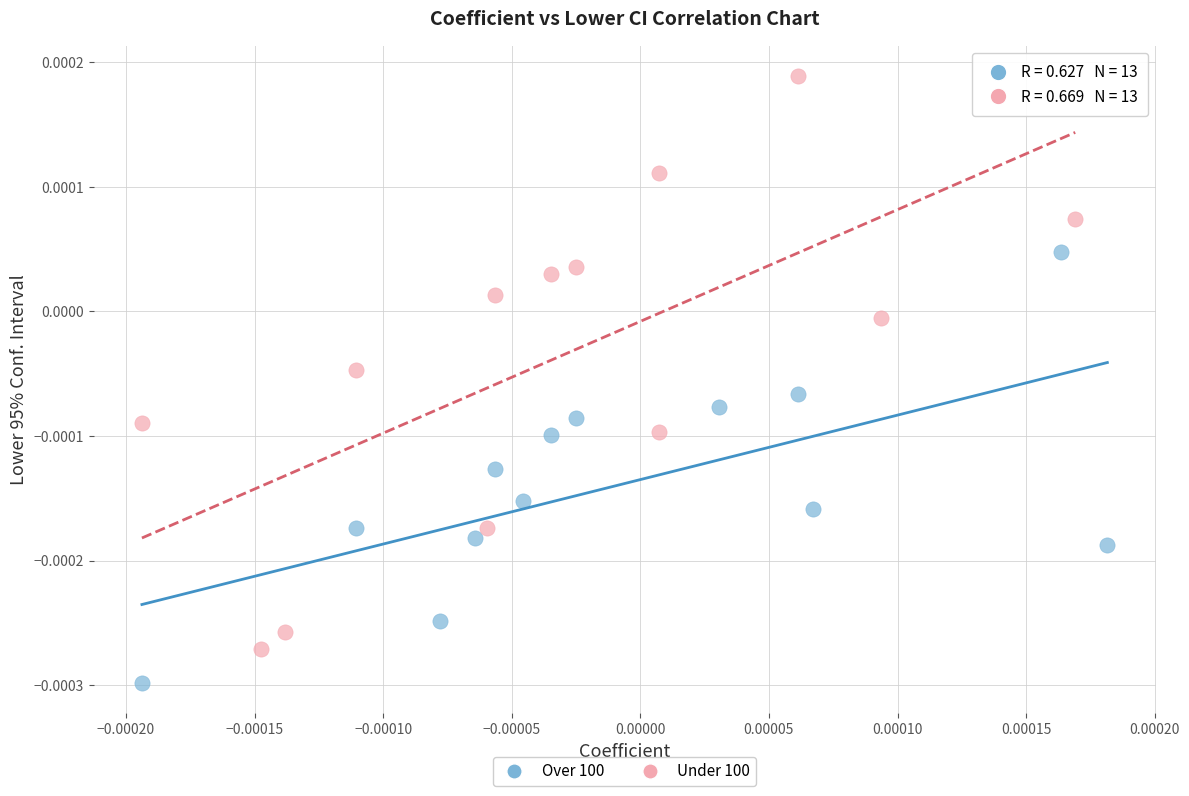

Which series has the largest Y range (max minus min)?

Under 100